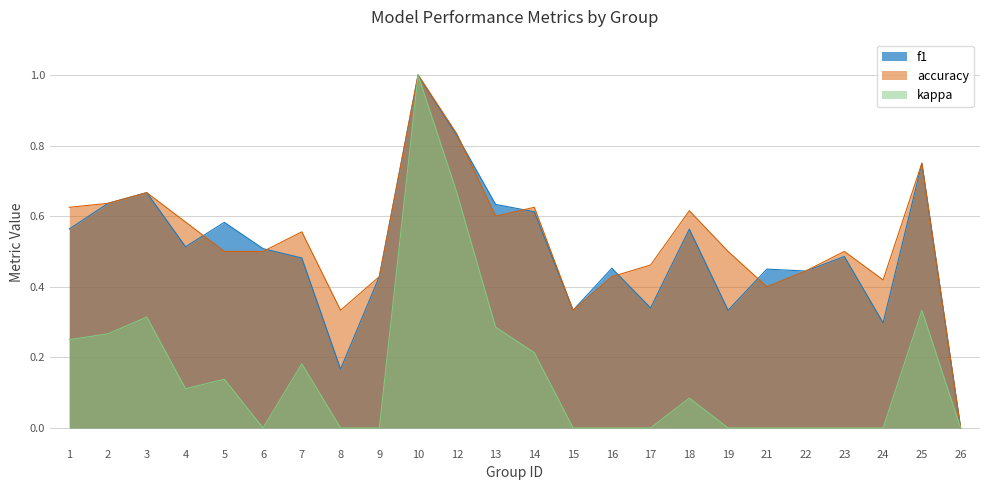

True or false: f1 has more than 0 points higher than both neighbors.

True